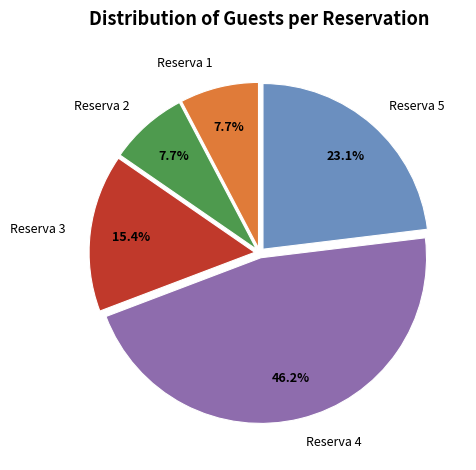

Approximately how many times larger is the value at Reserva 4 compared to Reserva 1?

6.0